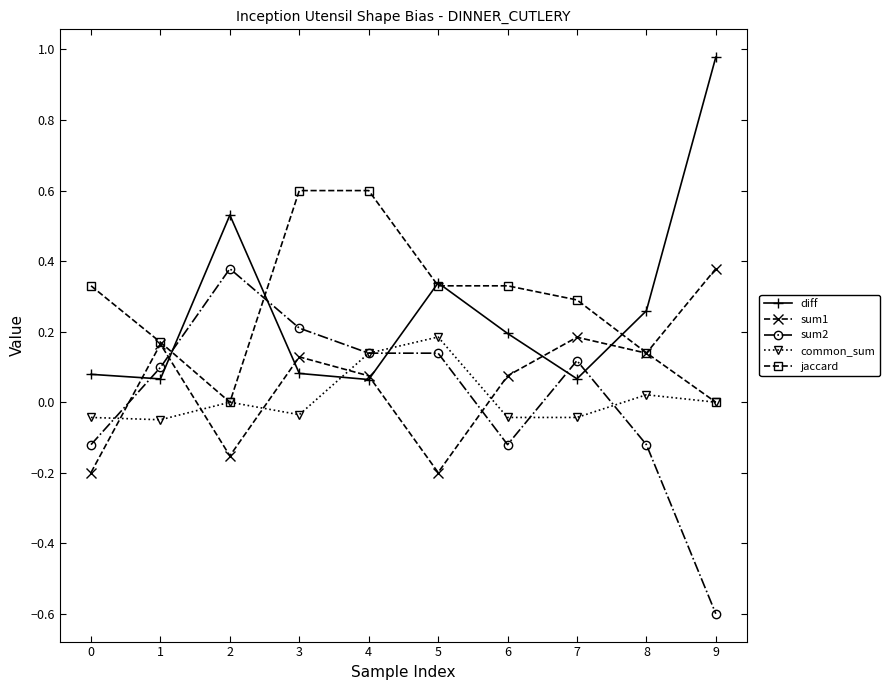

The common_sum series shows -0.0 at 3. True or false?

True